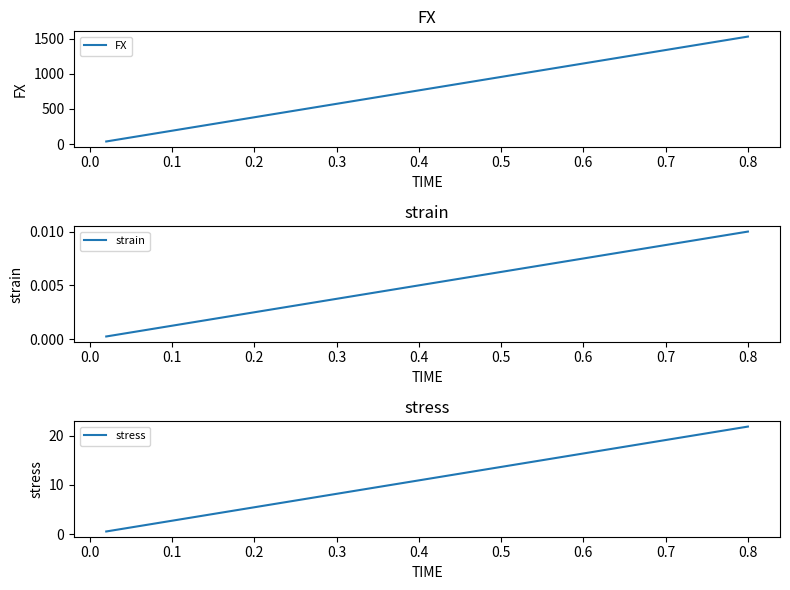

At which label does strain reach its peak?

0.8